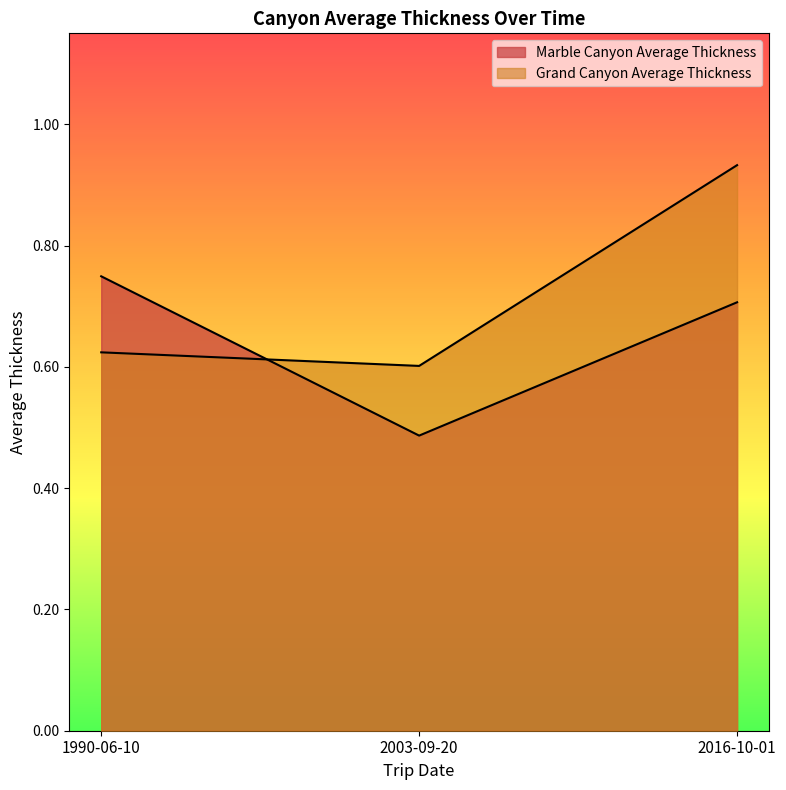

Between 2003-09-20 and 2016-10-01, which series saw the biggest shift?

Grand Canyon Average Thickness